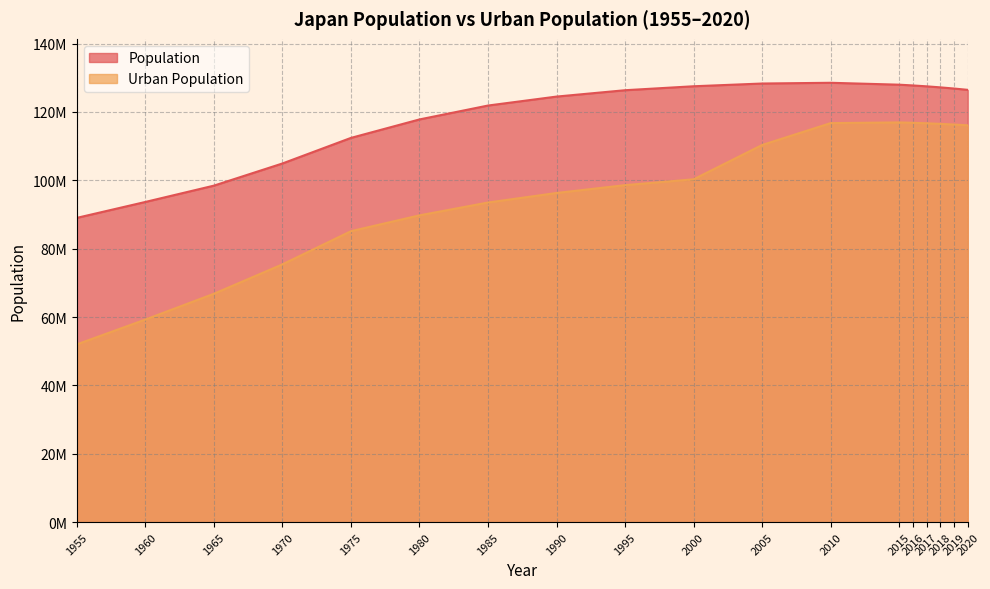

At which label does Population reach its peak?

2010